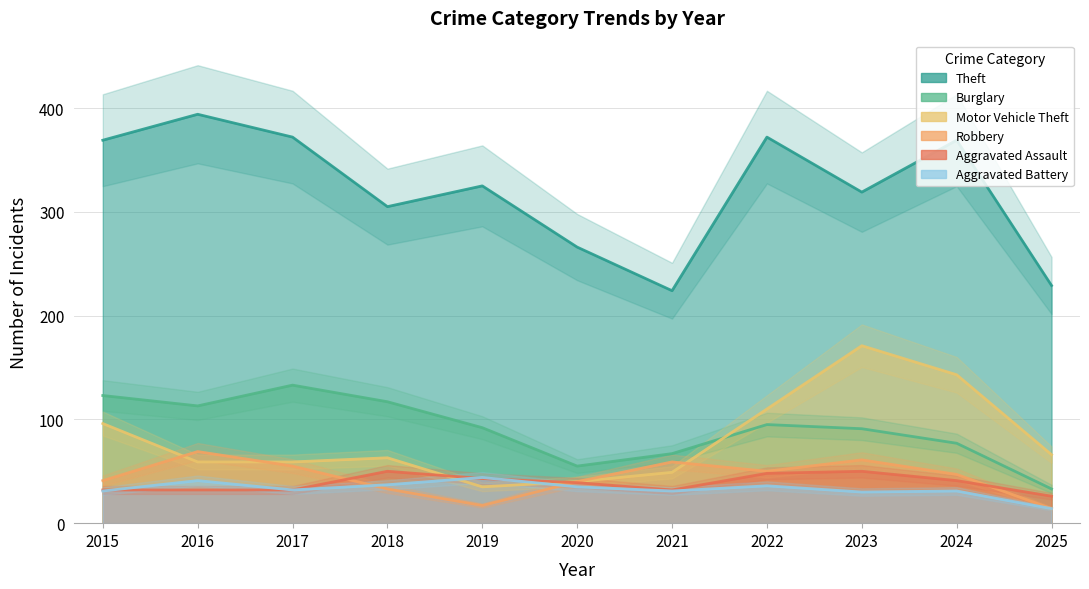

True or false: Theft and Robbery cross at least once.

False